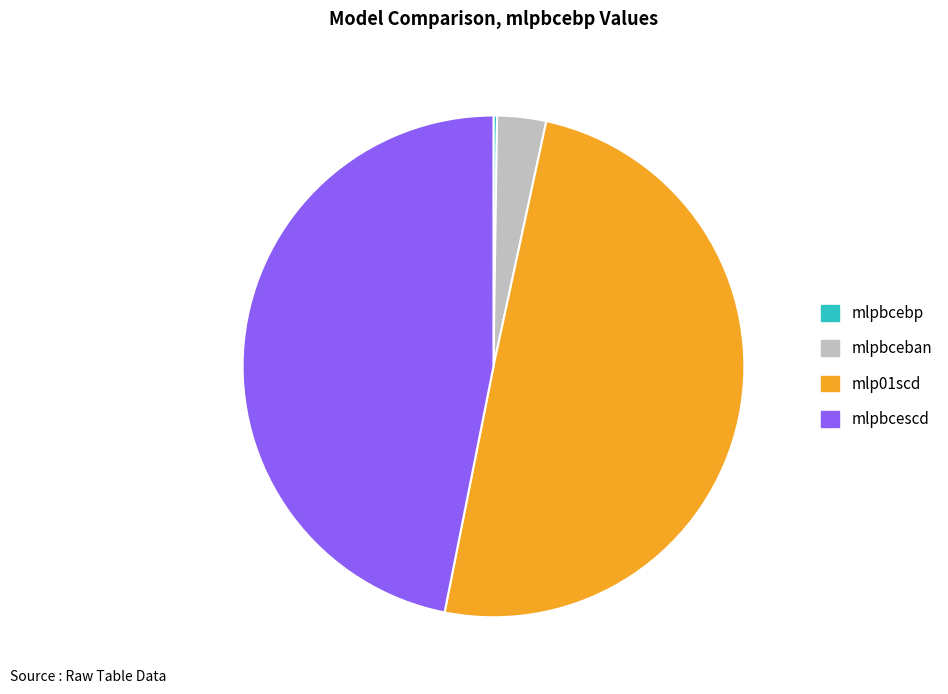

Is there a majority slice in this chart?

No